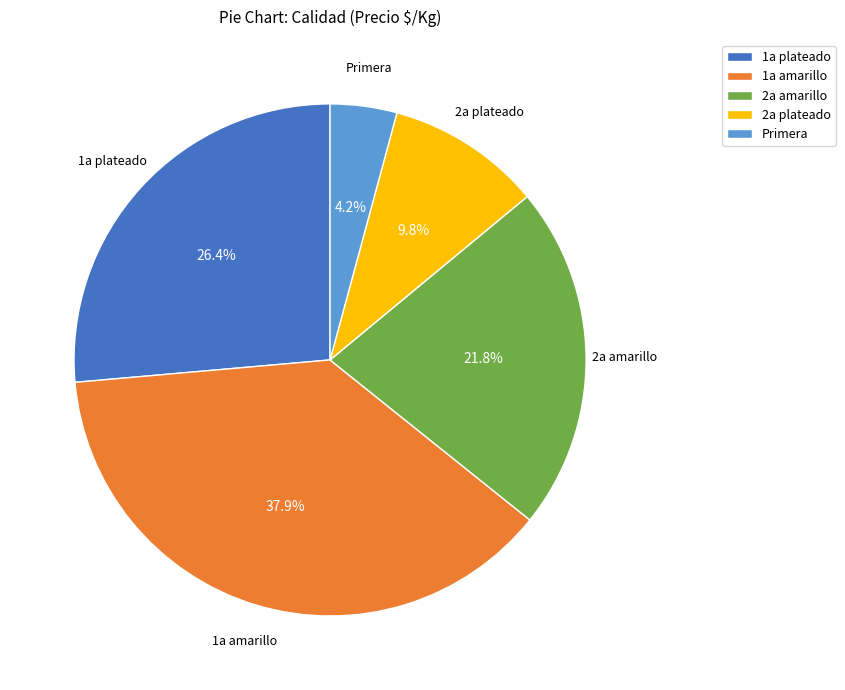

What percentage do 1a amarillo and 2a amarillo together represent?

59.6%